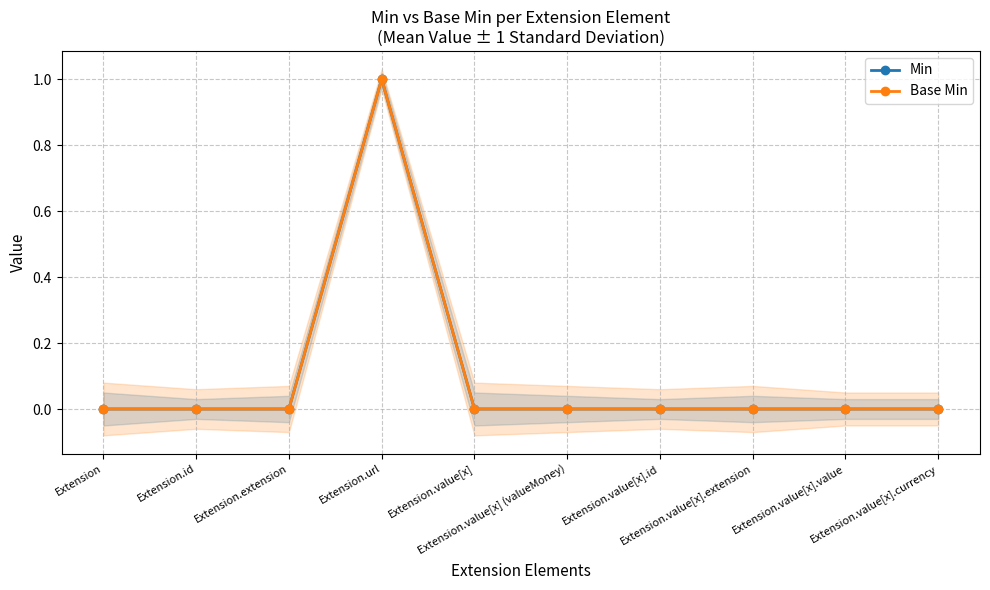

True or false: Min has more than 1 interior local peaks.

False